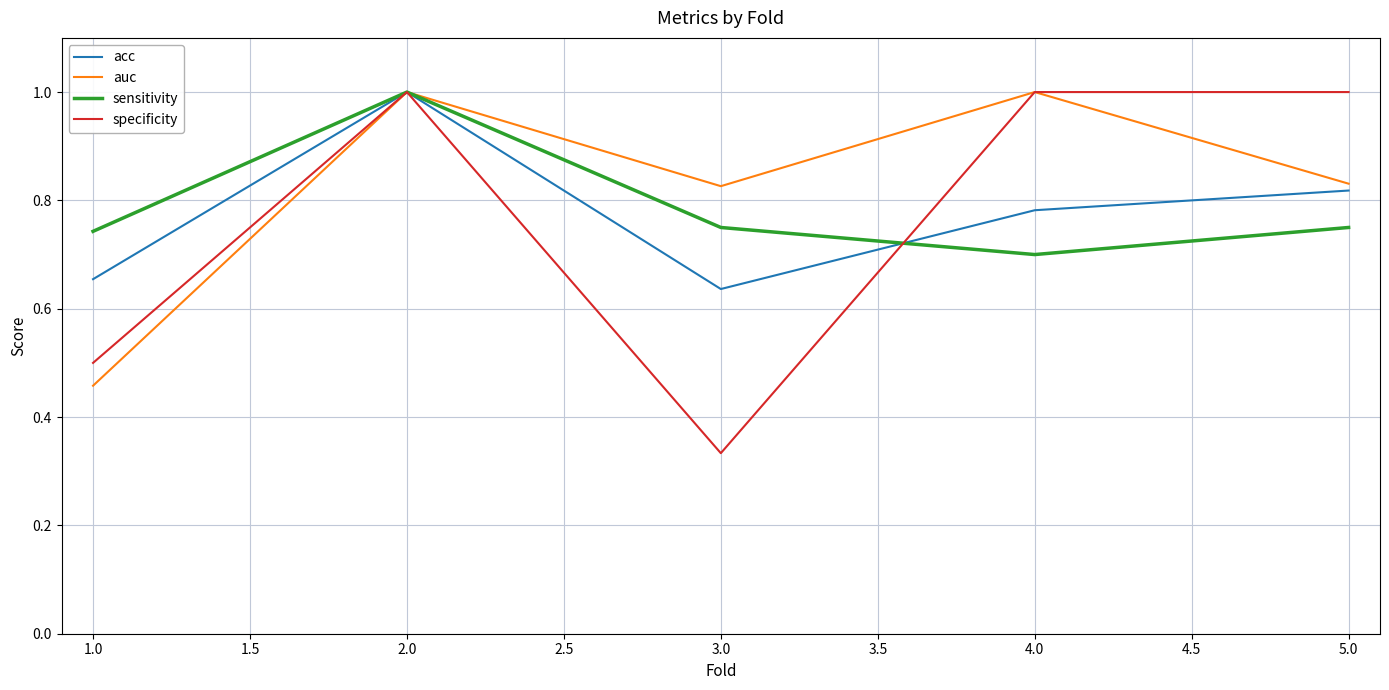

The value of specificity at 3.0 is 0.5. True or false?

False